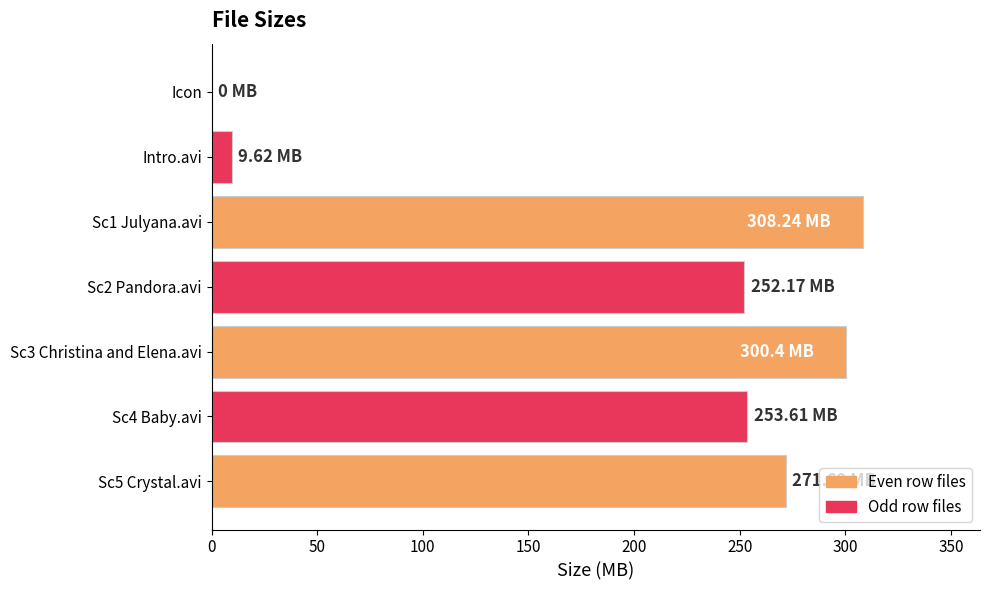

What is the change in value from Icon to Sc2 Pandora.avi?

+252.2